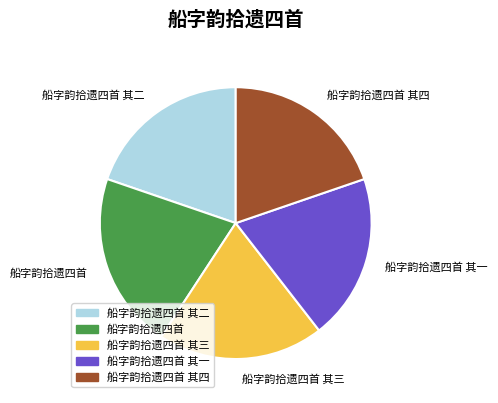

Does any single category account for the majority?

No